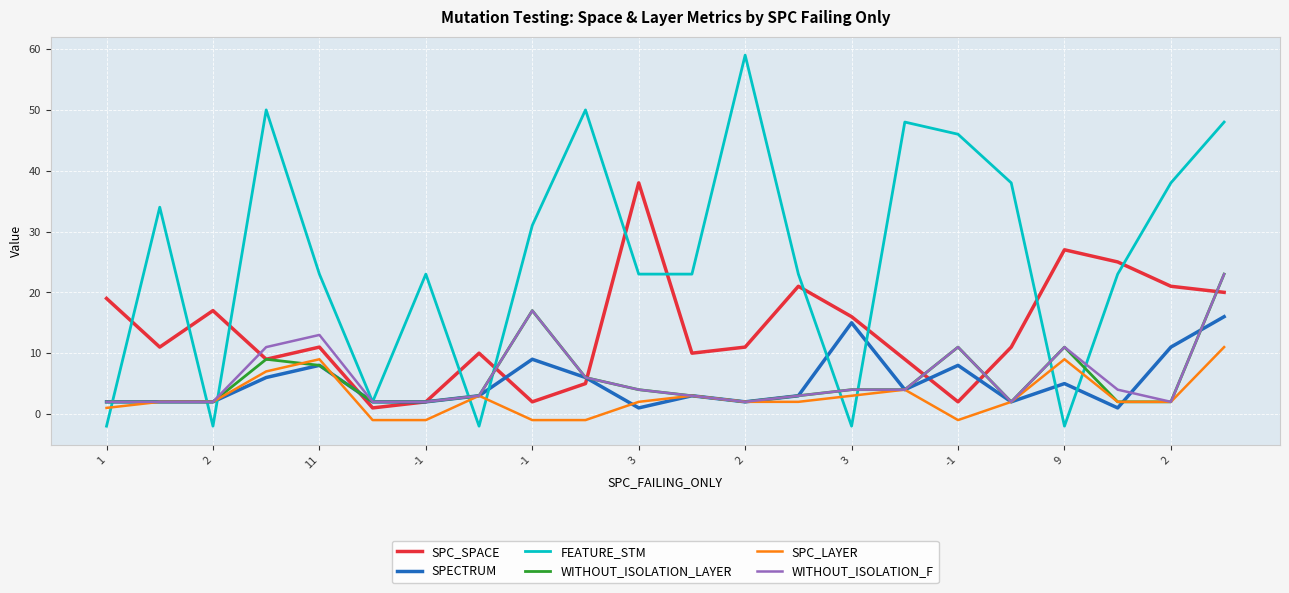

Which series has the largest total across all categories?

FEATURE_STM